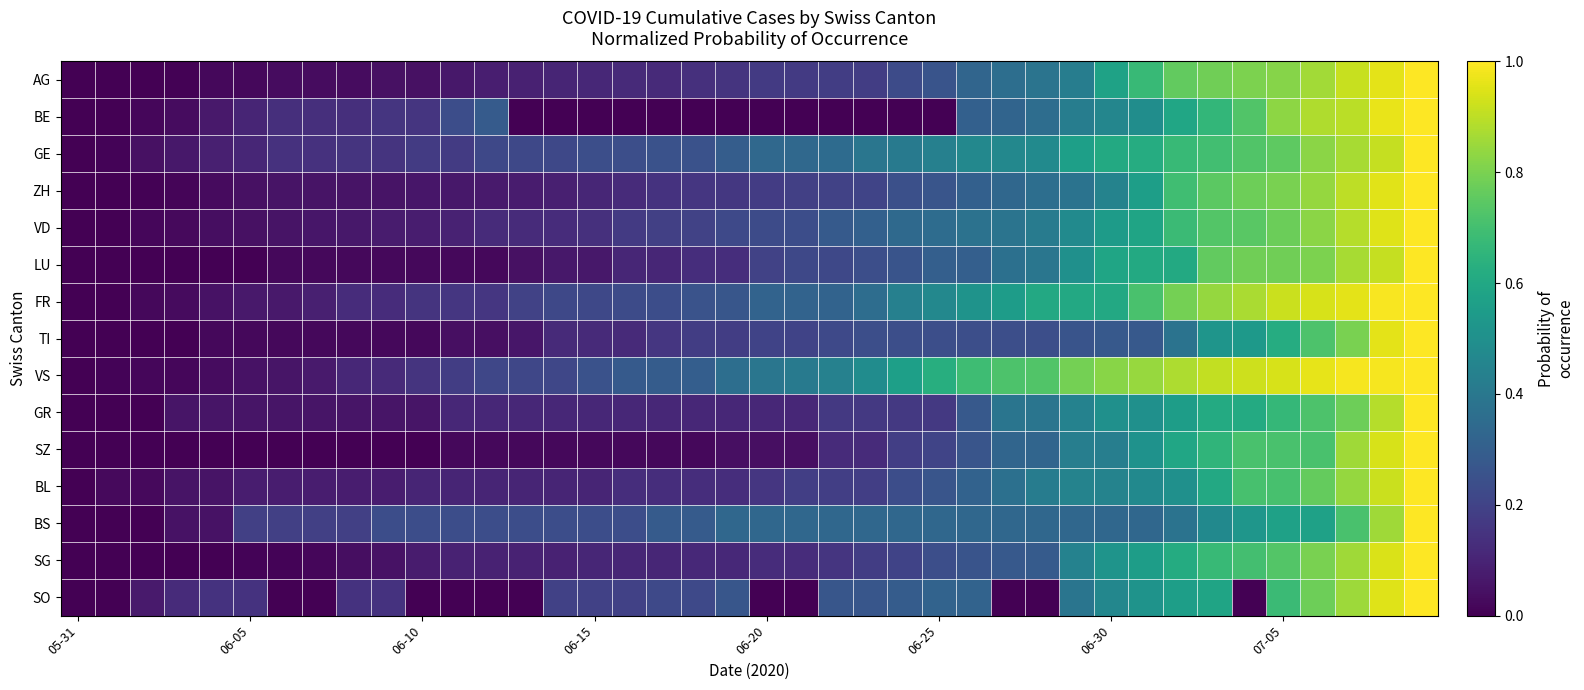

Count the number of data series in this chart.

15